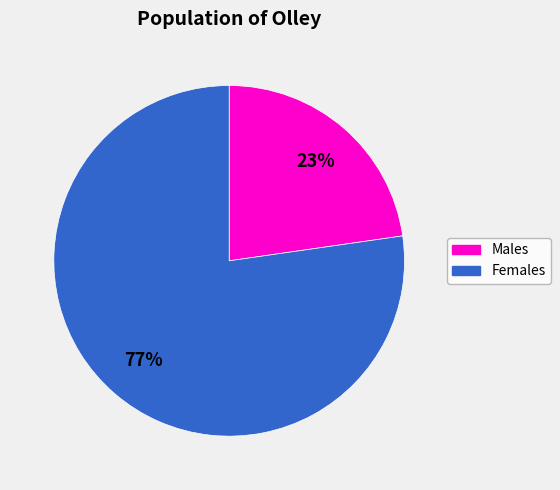

Is there a majority slice in this chart?

Yes